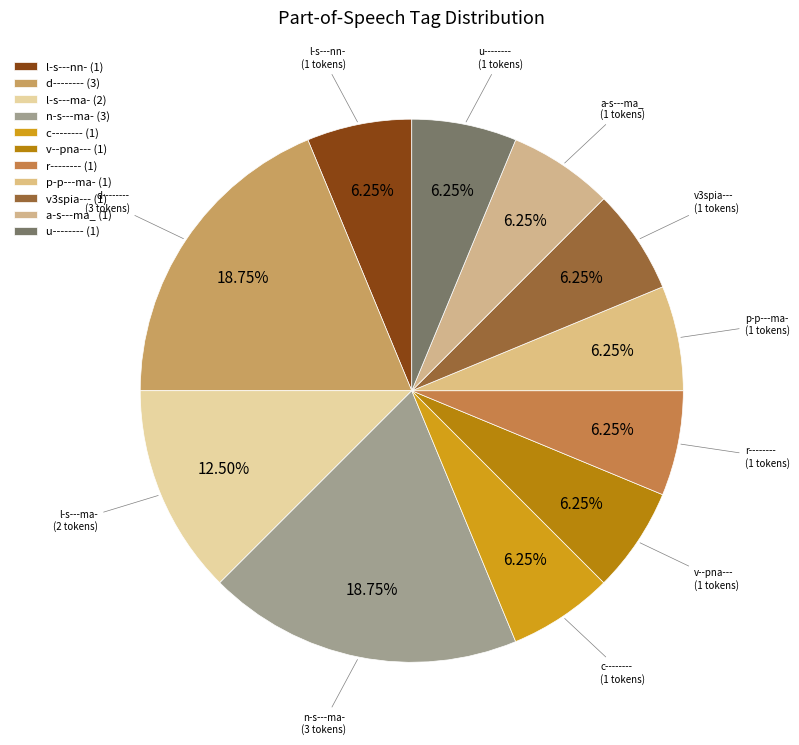

Is there a majority slice in this chart?

No